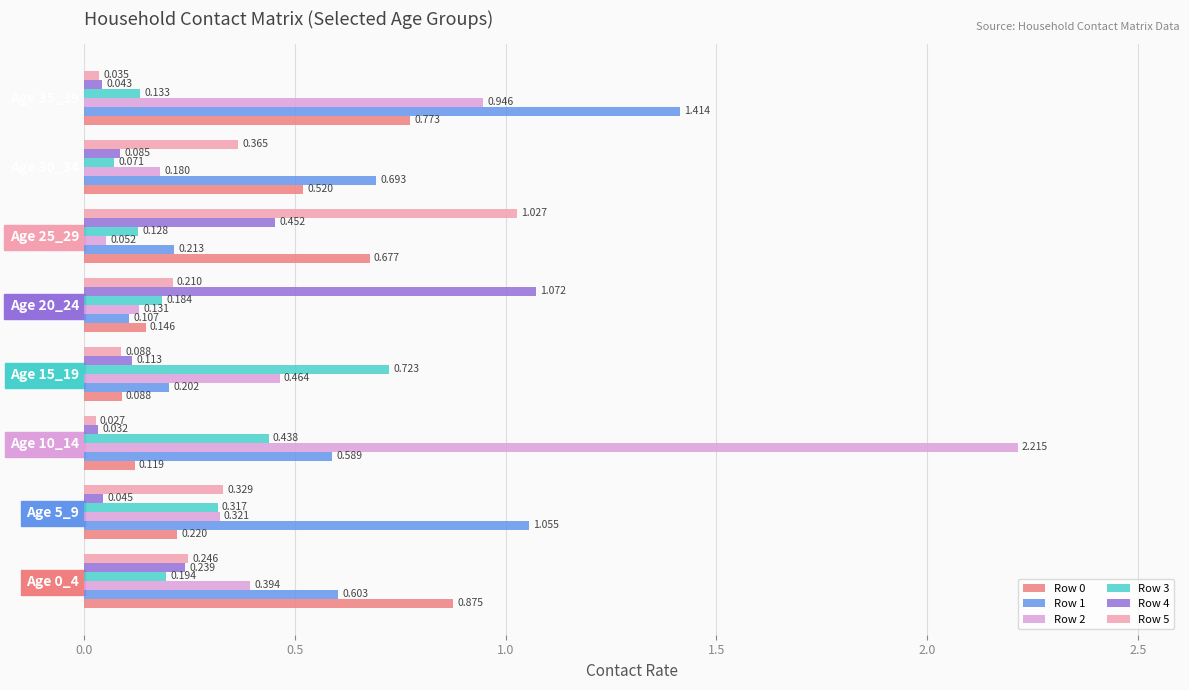

How many data points does each series have?

8